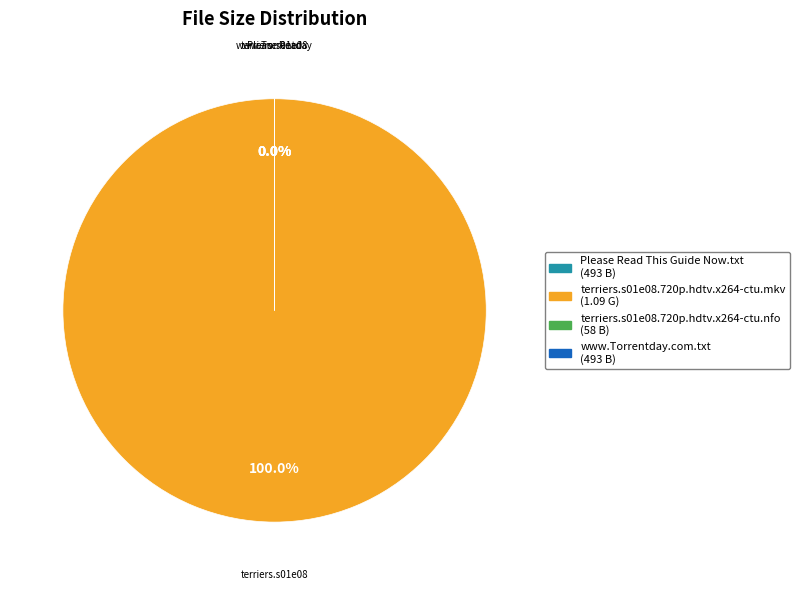

To the nearest percent, what is the average slice percentage?

25%